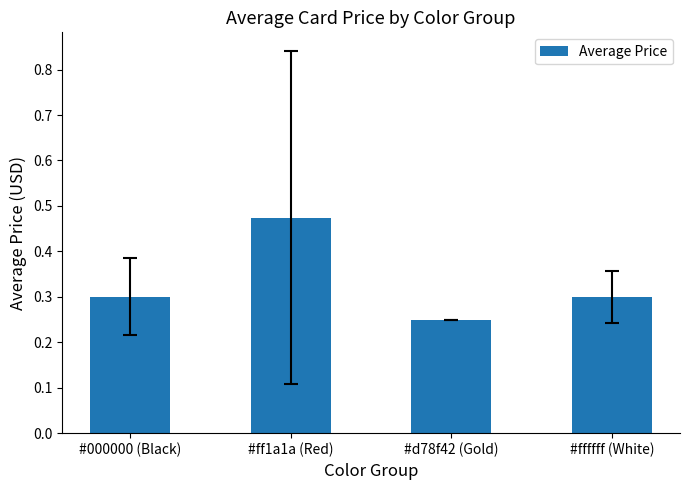

Count the number of data series in this chart.

1